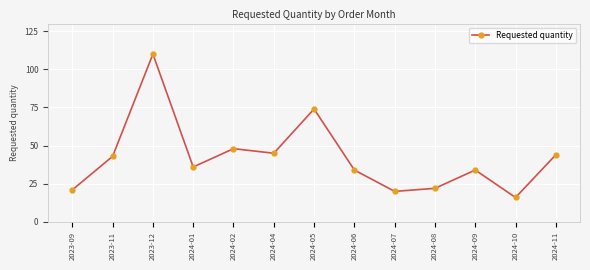

What is the sum of the values at 2024-04 and 2024-09?

79